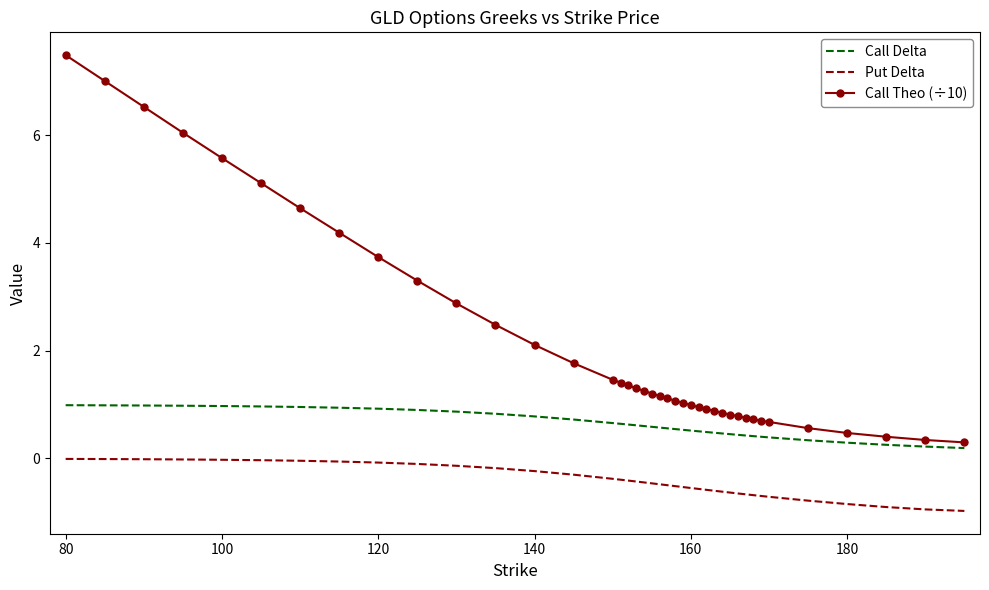

True or false: Put Delta and Call Theo (÷10) intersect in this chart.

False